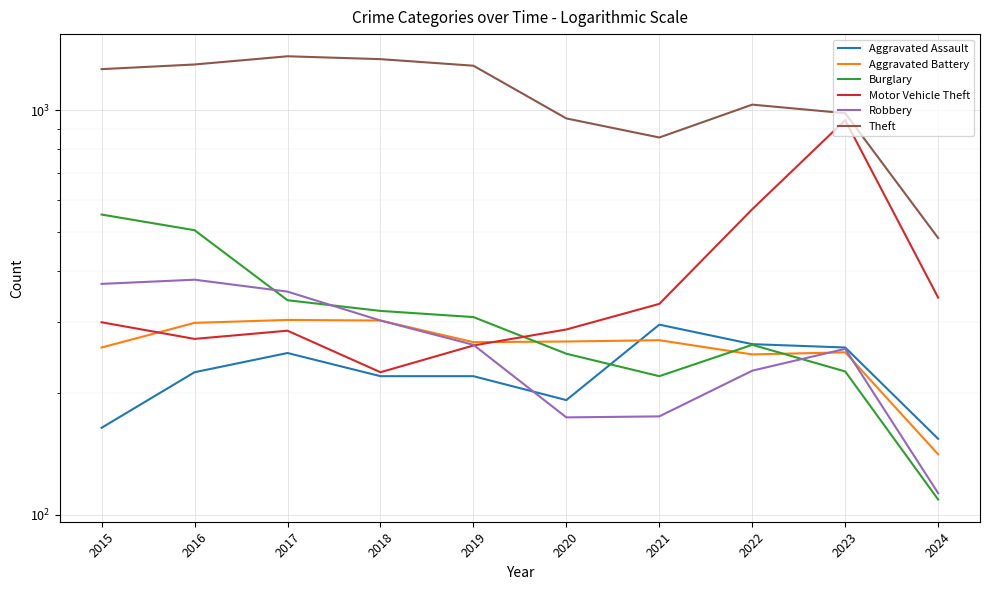

Between 2021 and 2022, which series saw the biggest shift?

Motor Vehicle Theft